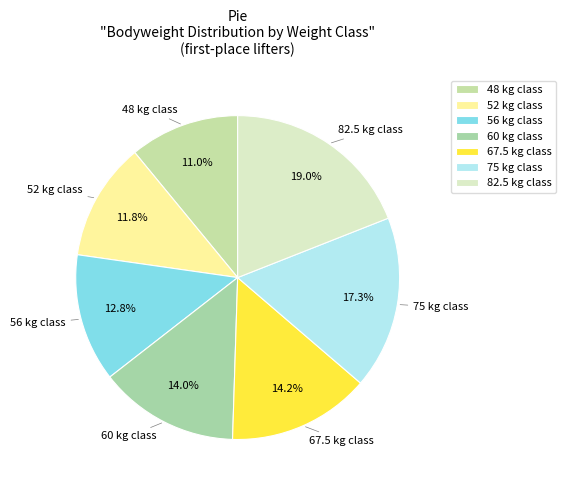

Is it true that 75 is 27% of the pie?

False